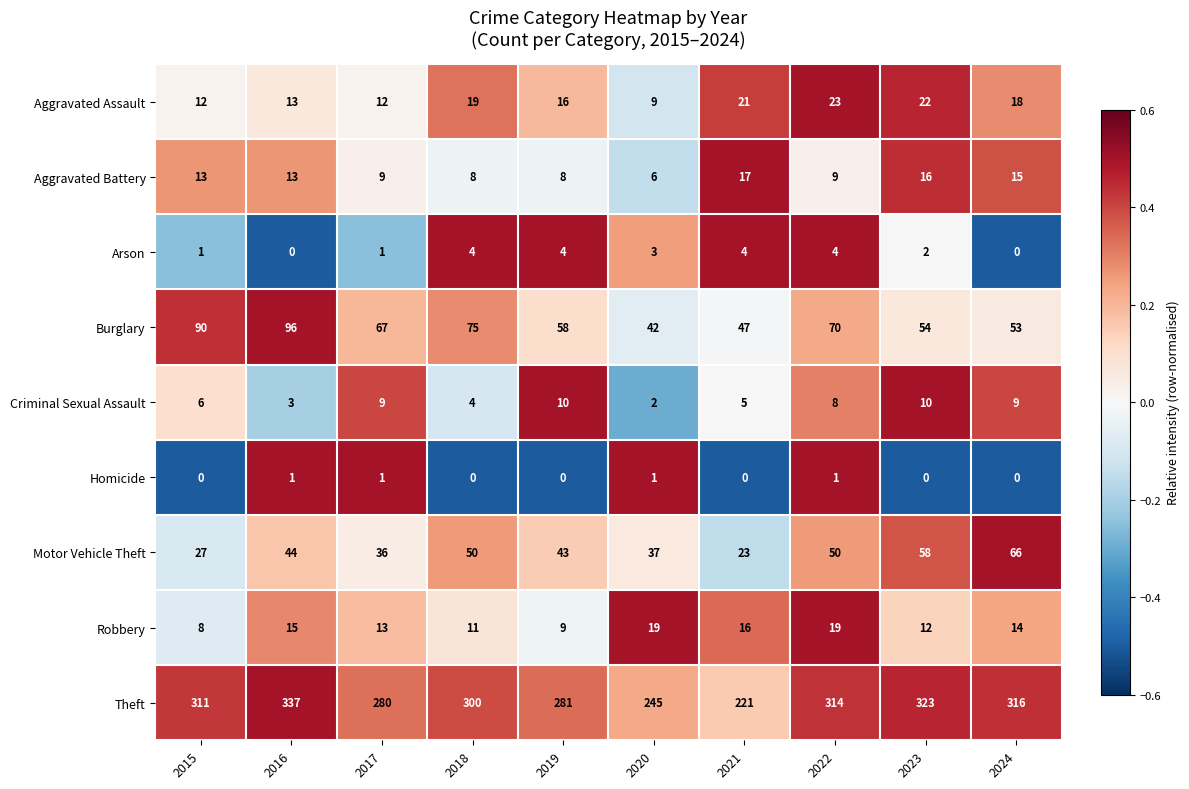

At which label does Aggravated Battery reach its minimum?

2020